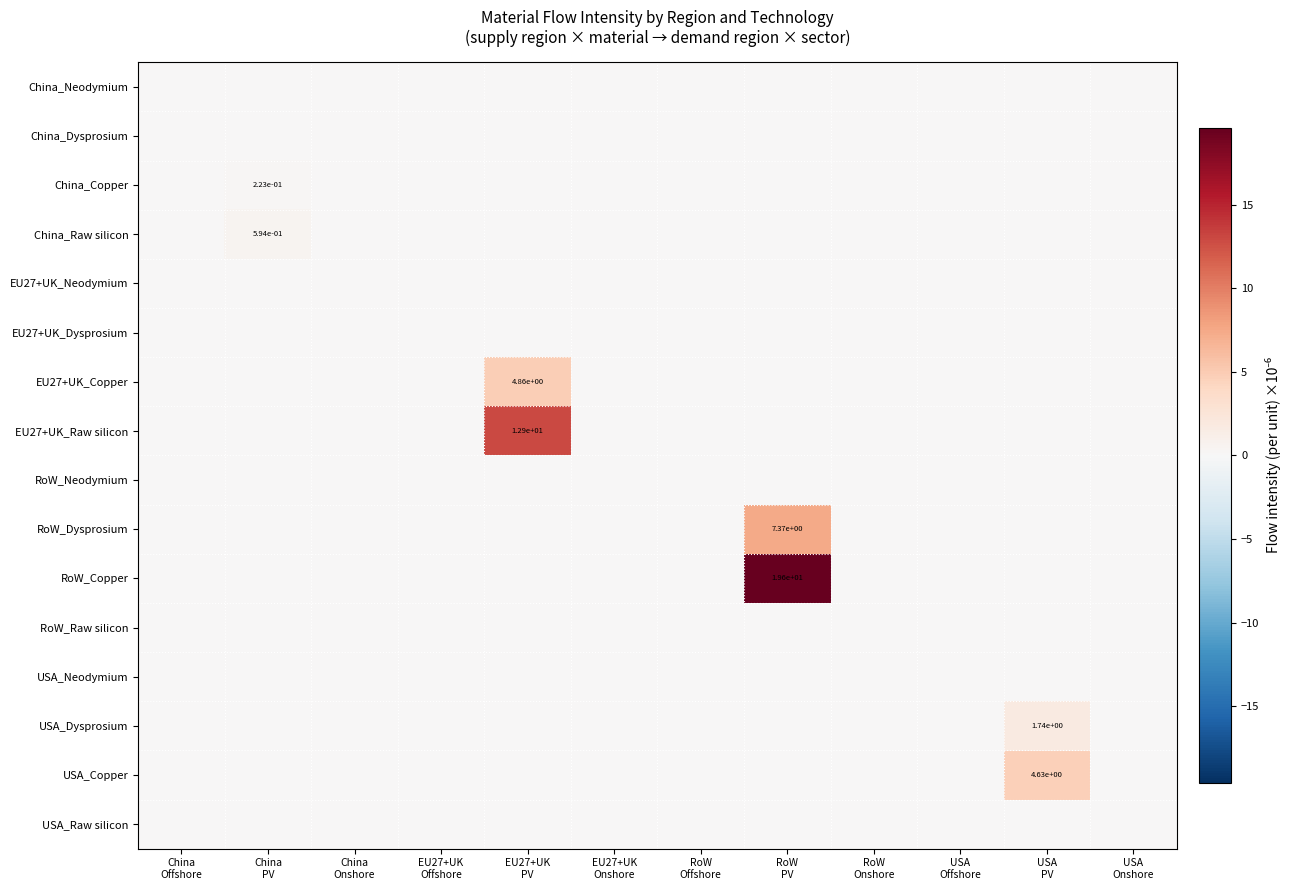

Where is RoW_Raw silicon nearest to the value 0?

China Offshore